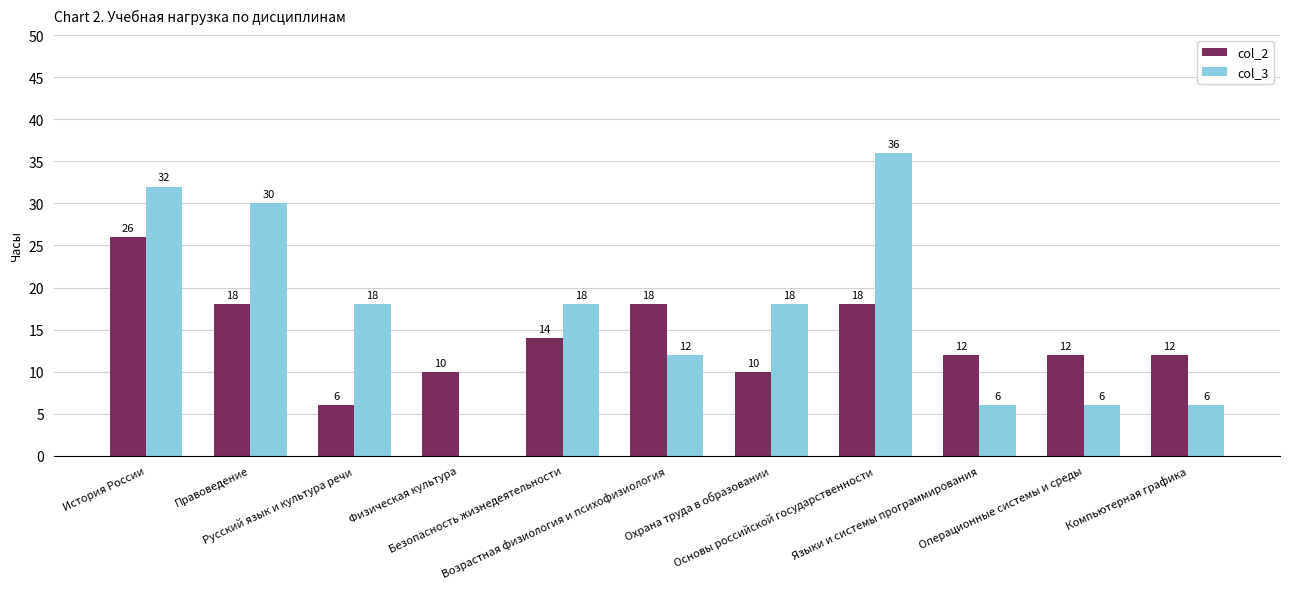

Which series has the largest total across all categories?

col_3